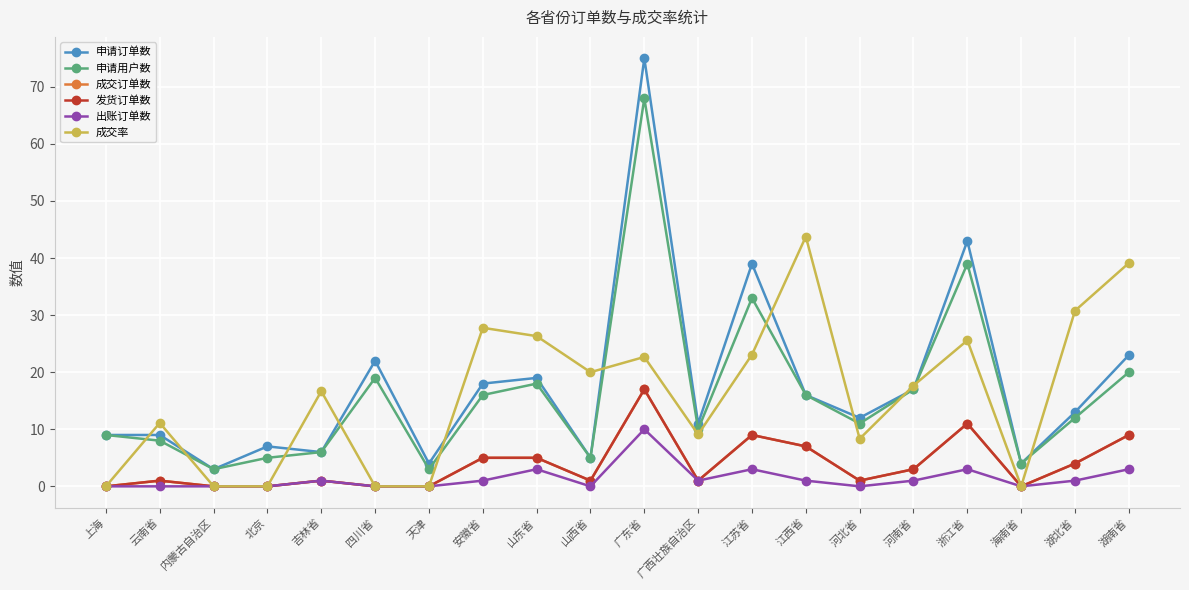

Rank the categories by 发货订单数 value from lowest to highest.

上海, 内蒙古自治区, 北京, 四川省, 天津, 海南省, 云南省, 吉林省, 山西省, 广西壮族自治区, 河北省, 河南省, 湖北省, 安徽省, 山东省, 江西省, 江苏省, 湖南省, 浙江省, 广东省